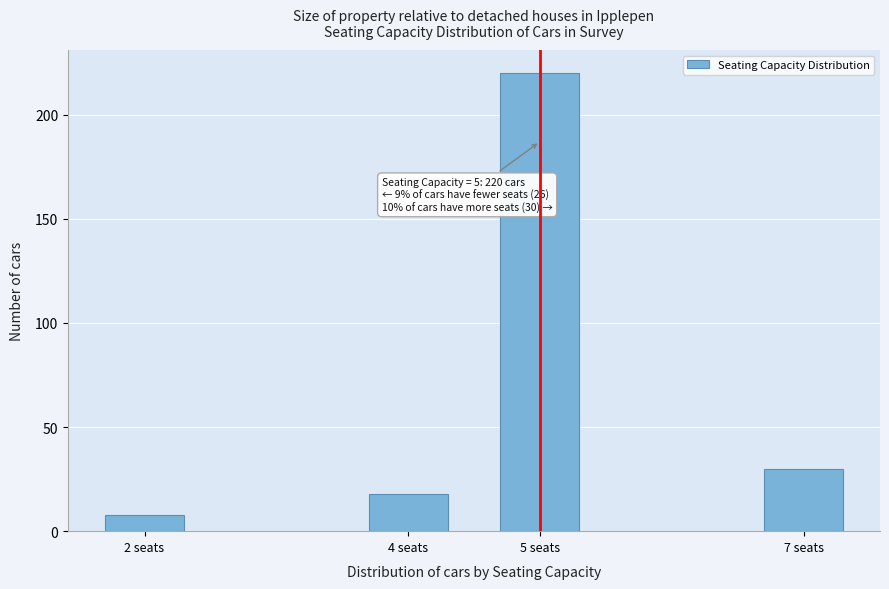

Reading left to right, extract all data points from this chart.

2 seats=8	4 seats=18	5 seats=220	7 seats=30